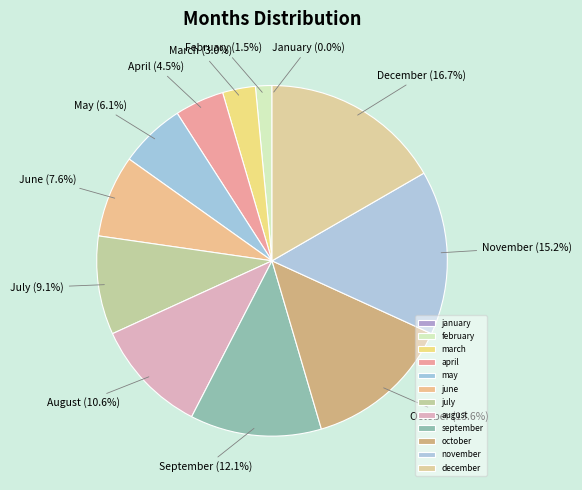

Between january and may, which is larger?

may